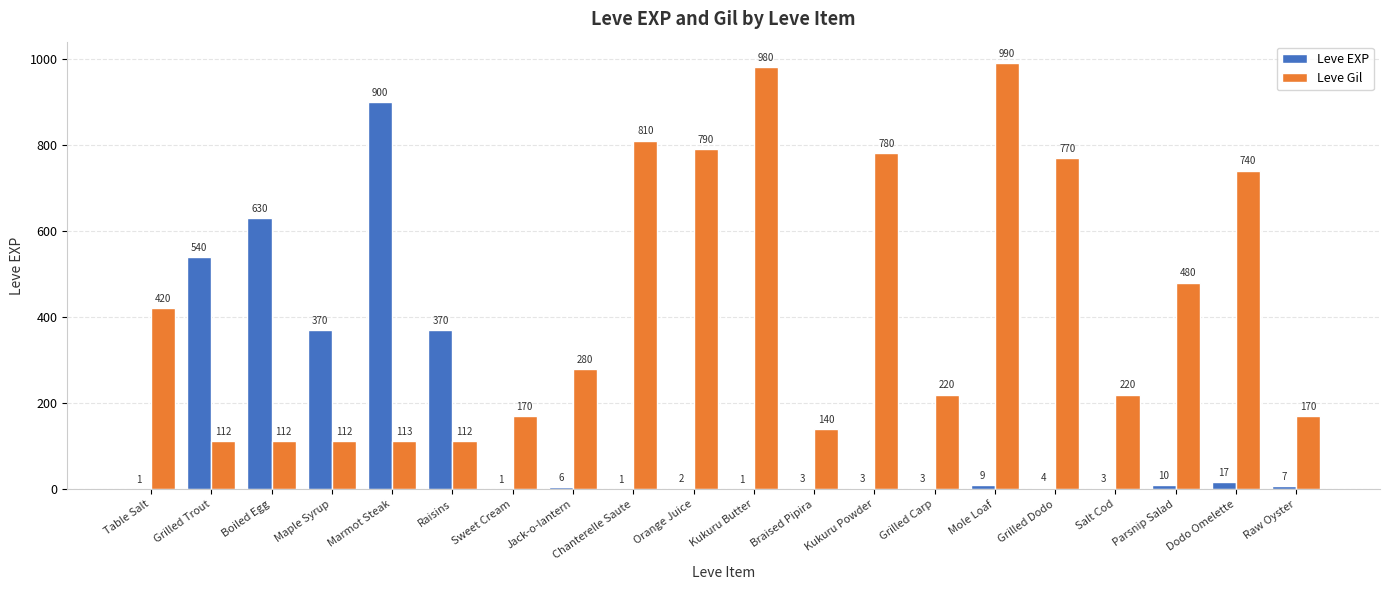

What is the sum of all Leve EXP values?

2881